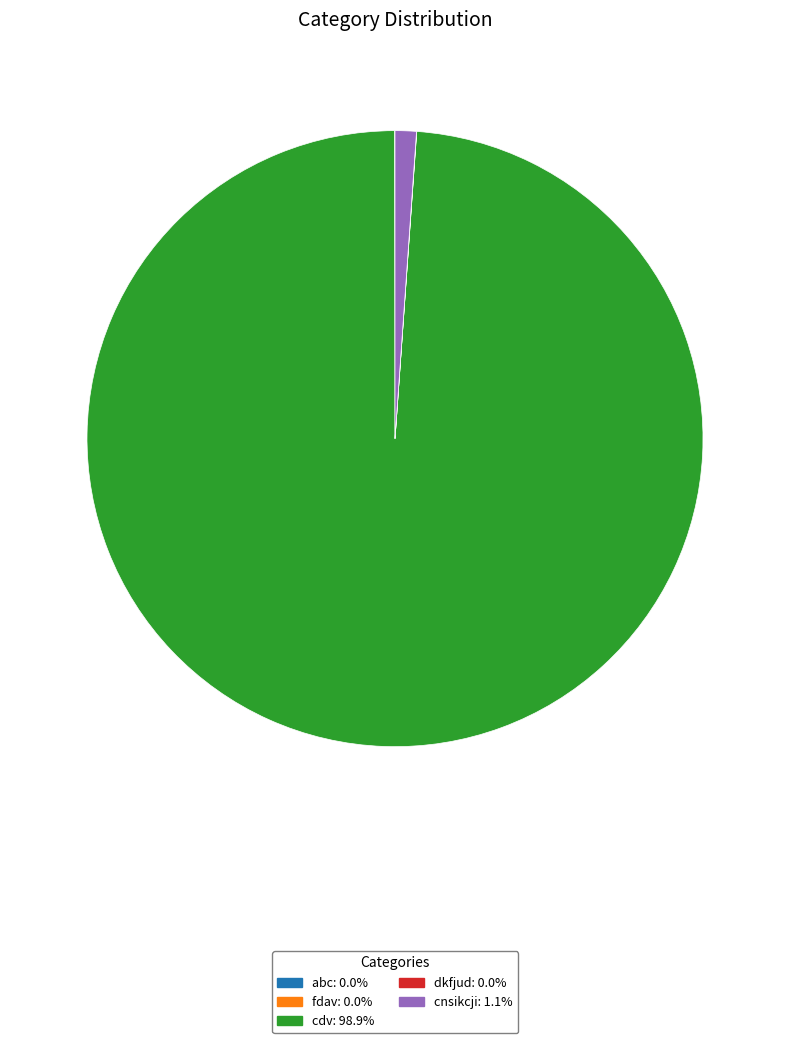

What is the majority slice?

cdv